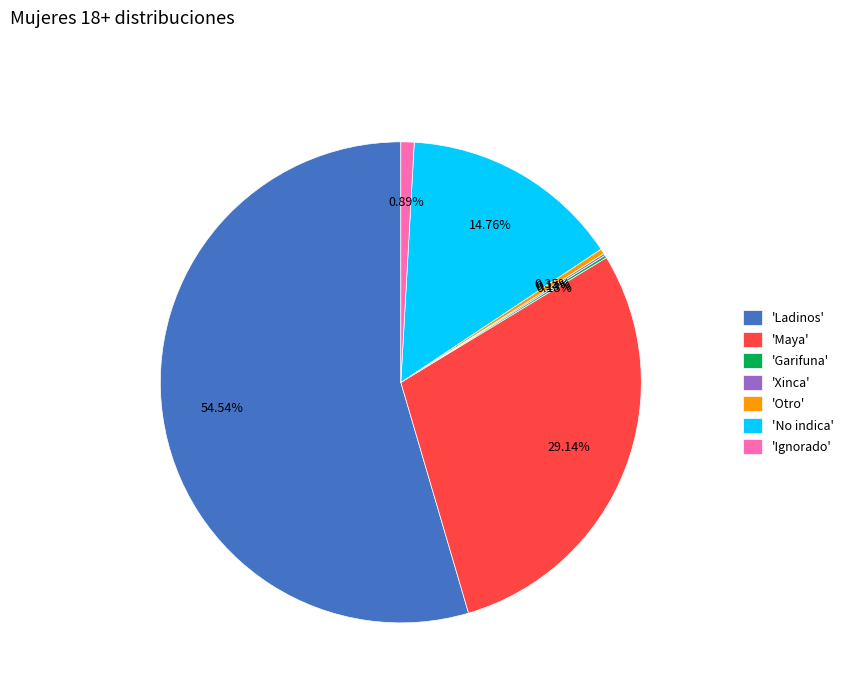

Which category accounts for the majority?

'Ladinos'